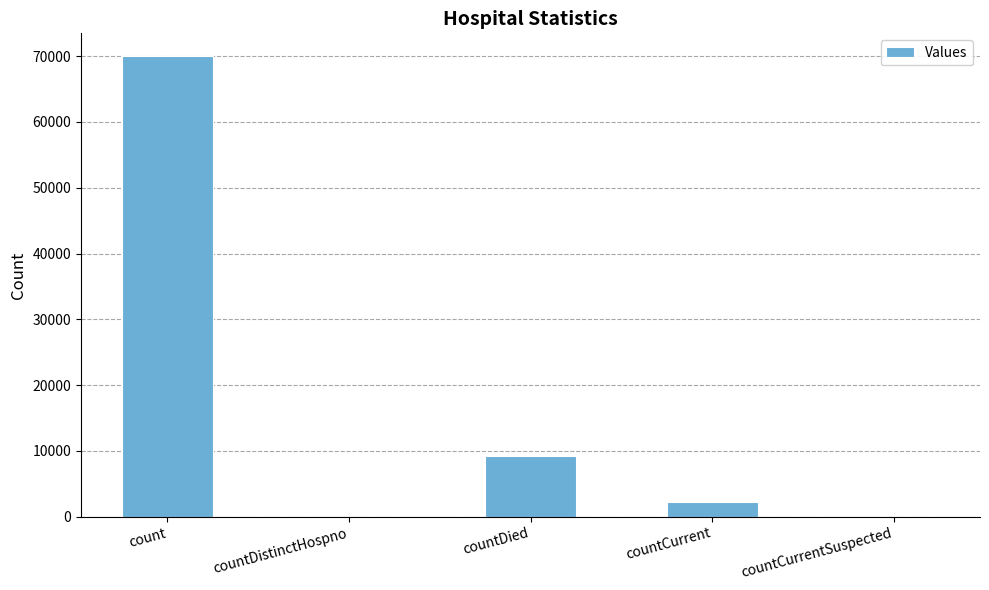

Count the number of data series in this chart.

1